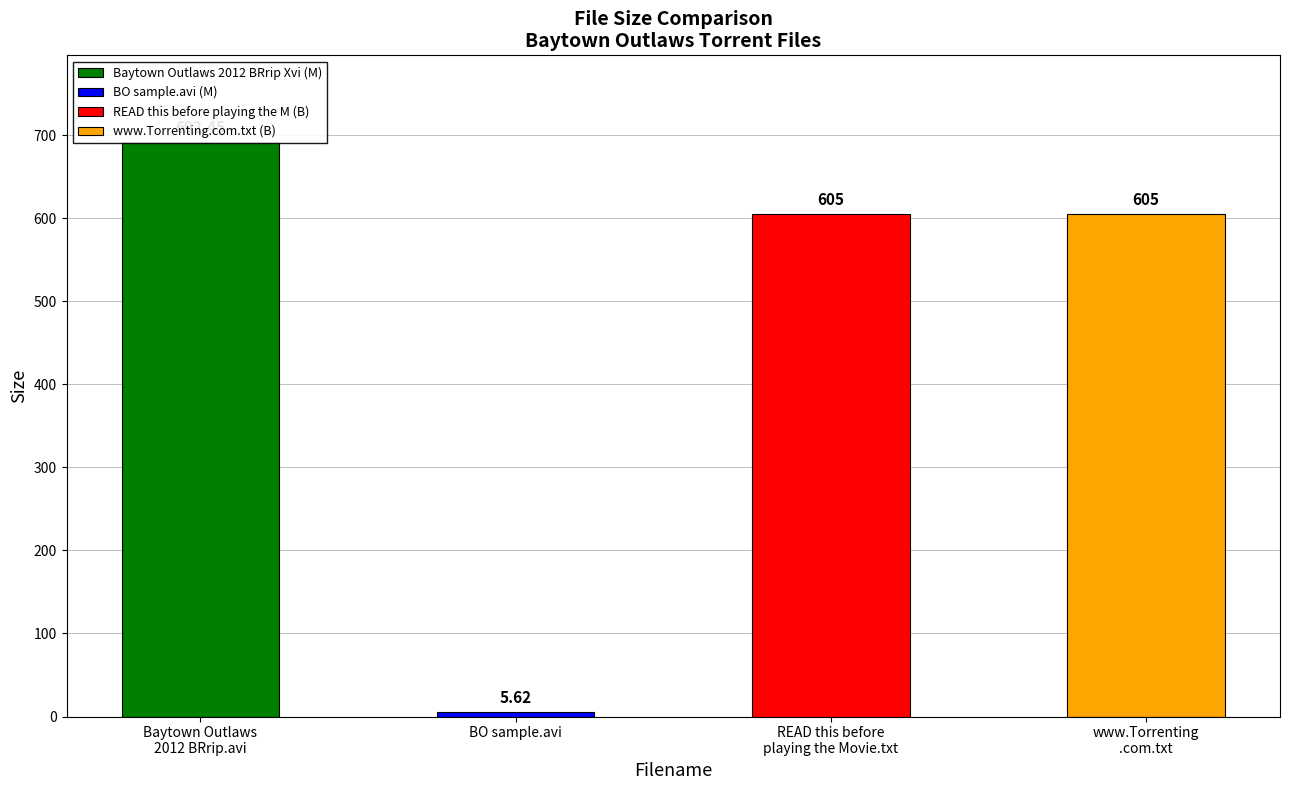

What is the label of the 2nd bar from the right?

READ this before playing the Movie.txt